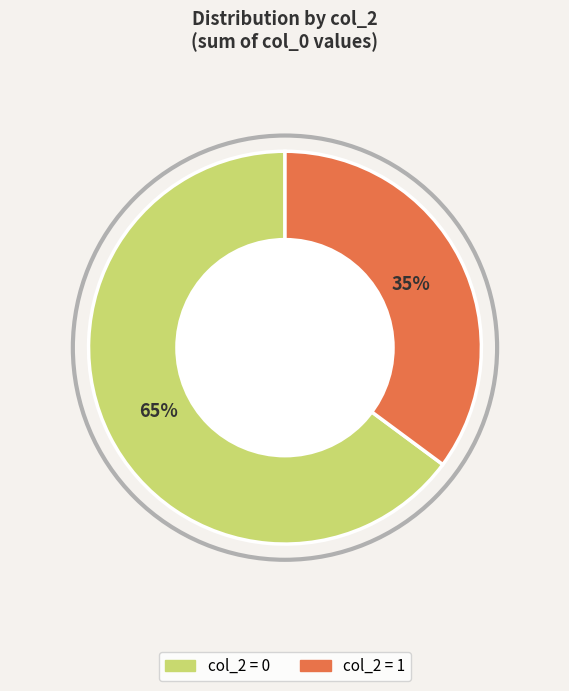

Count the number of slices in the pie.

2